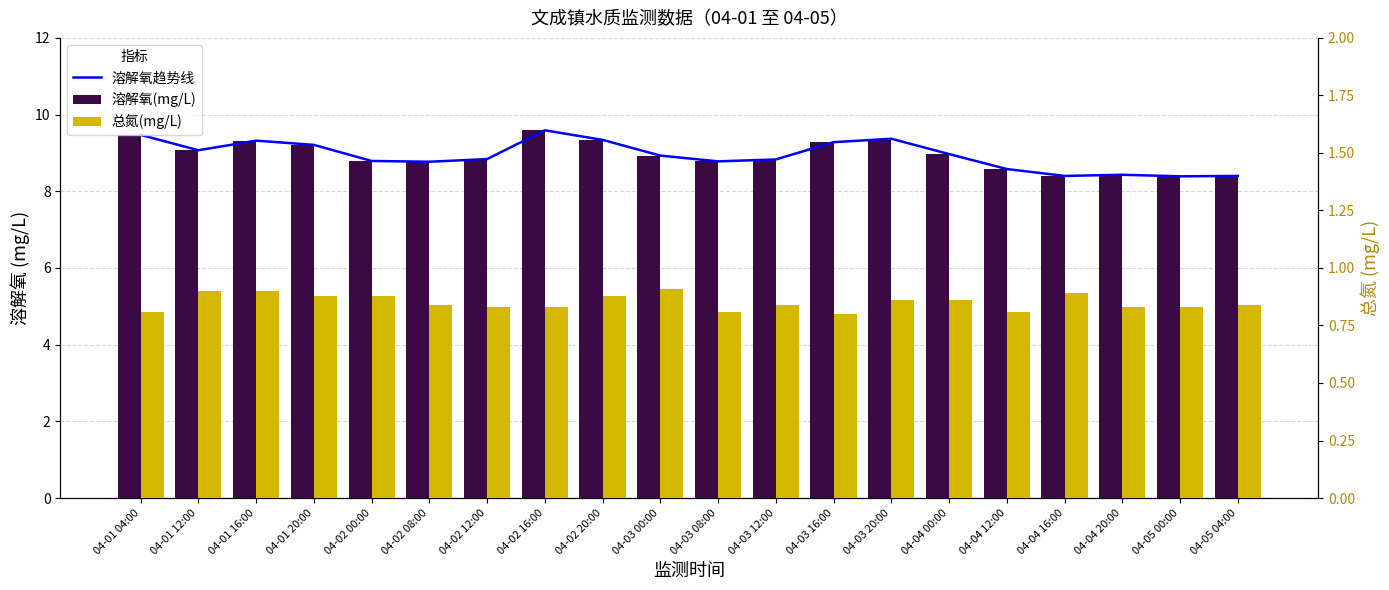

What is the label of the 13th bar from the right?

04-02 16:00